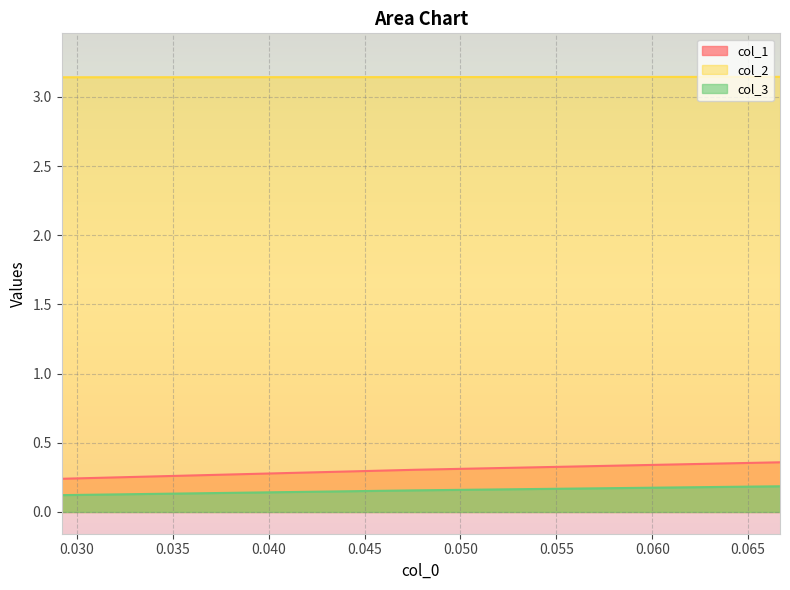

What is the value of the col_2 point at the 2nd from the left?

3.1